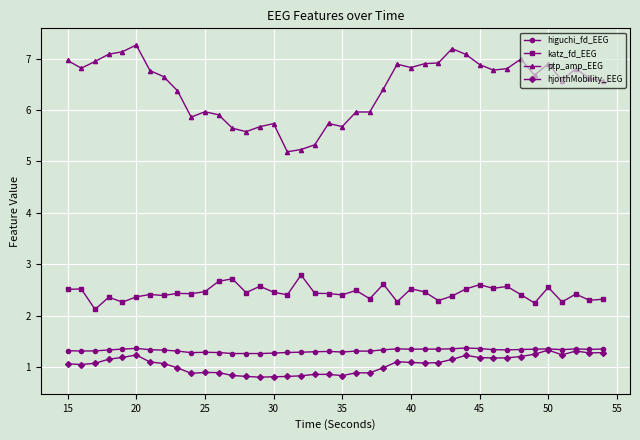

How many katz_fd_EEG values are between 2 and 3?

40